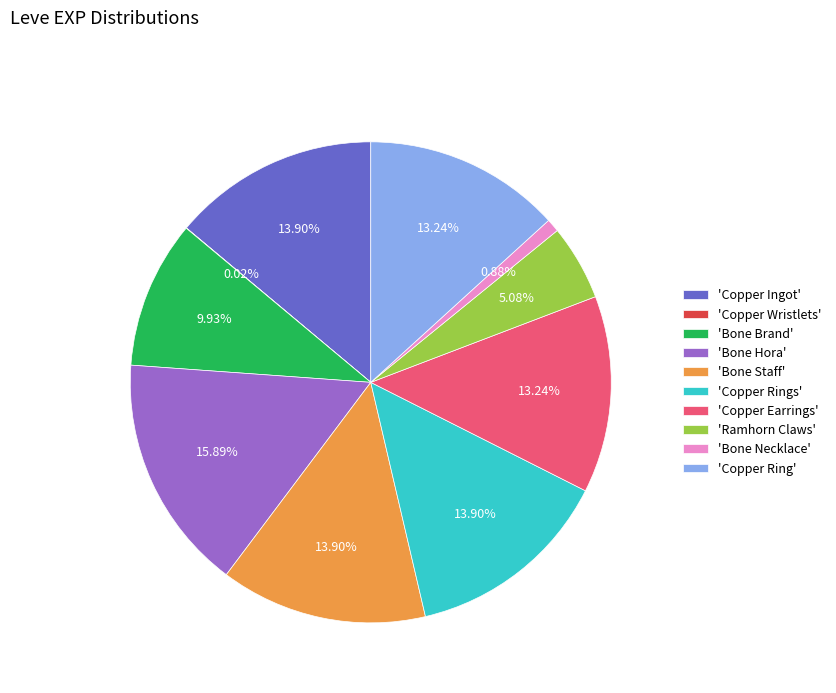

To the nearest percent, what is the difference between the largest and smallest slice percentages?

16%